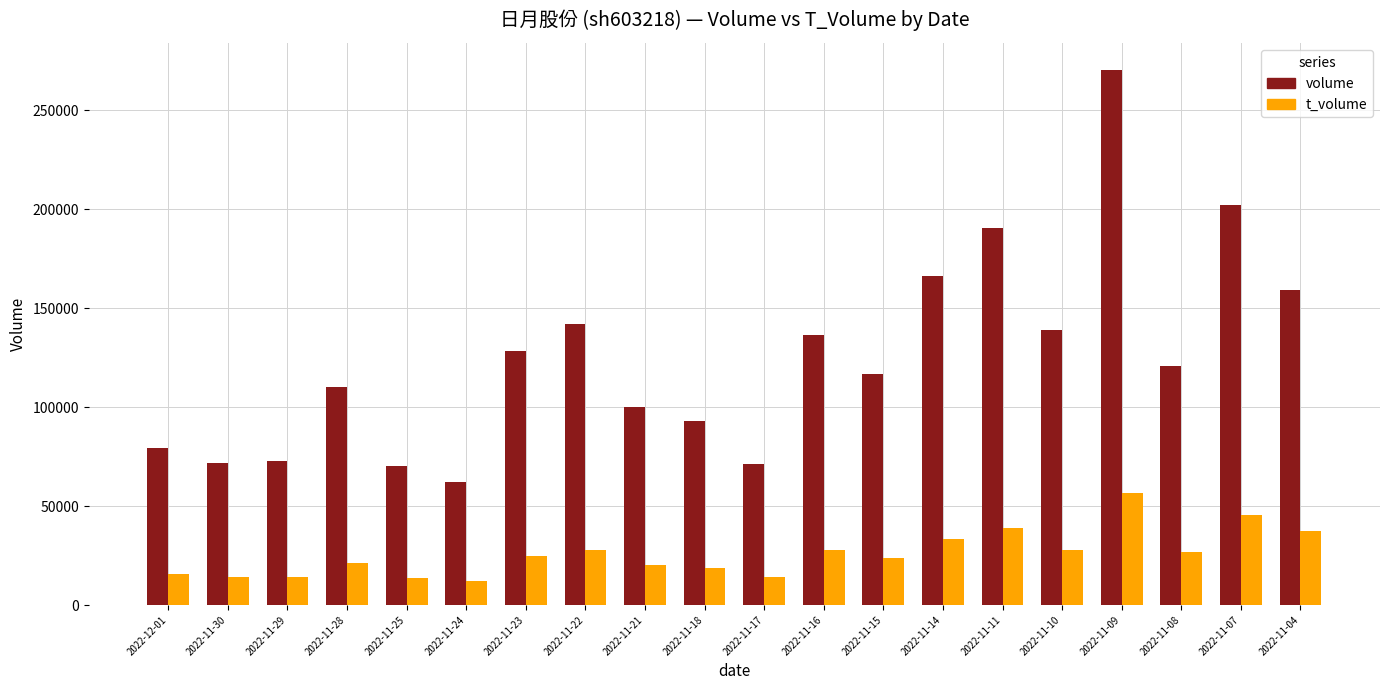

What is the difference between the t_volume values at 2022-11-07 and 2022-11-10?

17566